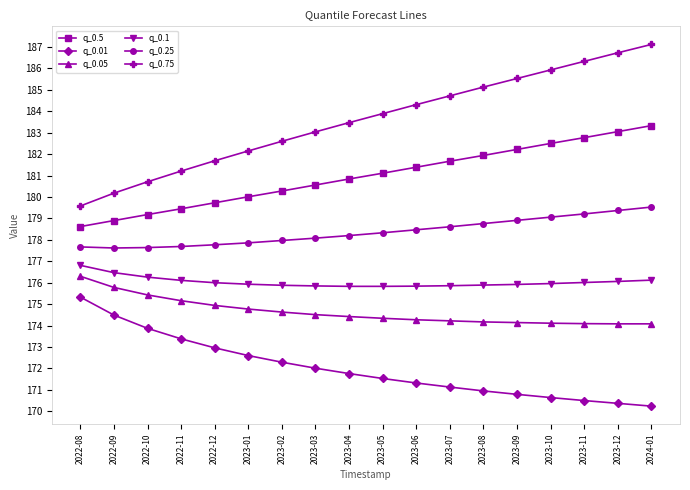

What is the maximum value for q_0.05?

176.3